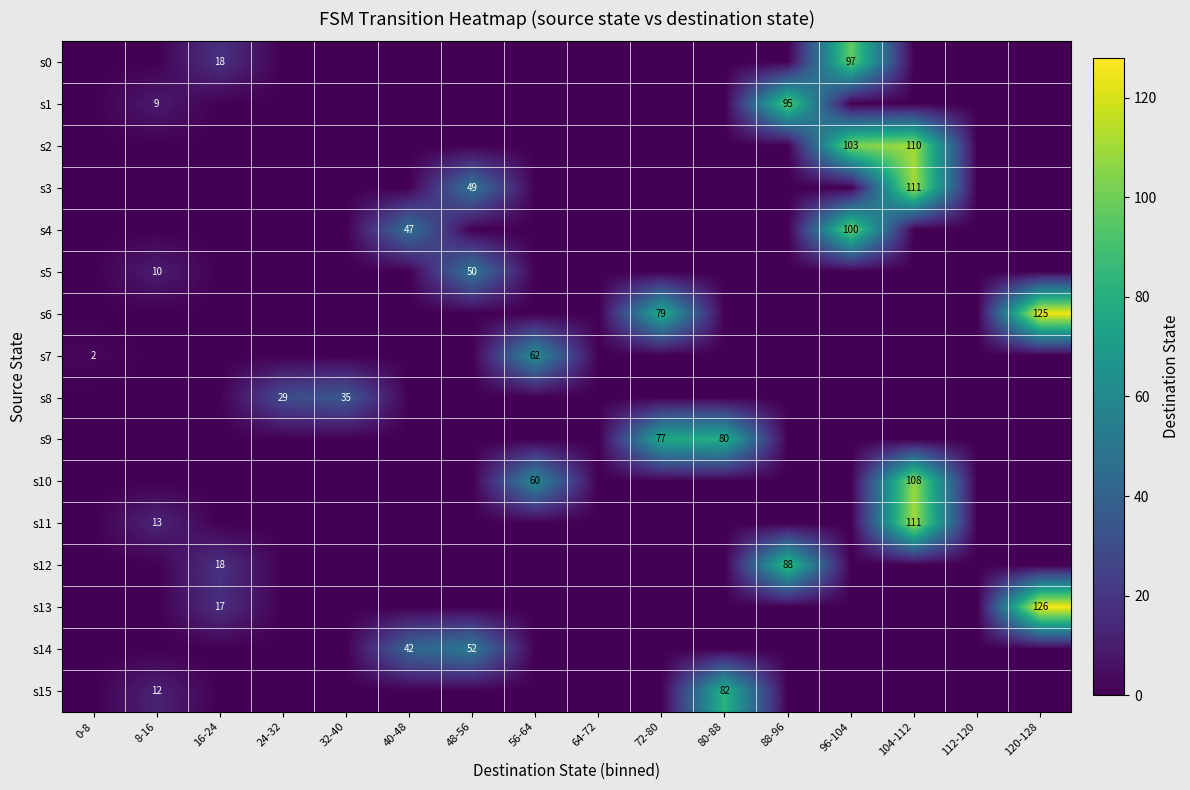

True or false: s12 has a value of 0 at 80-88.

True